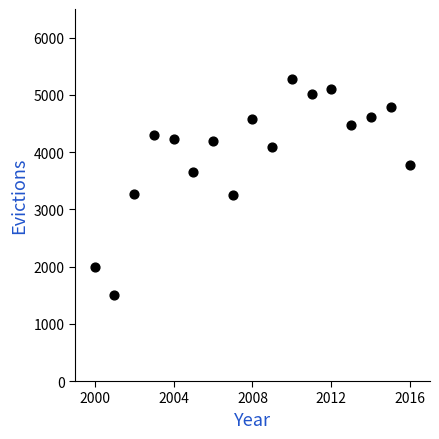

What is the range of Y values (max minus min)?

3781